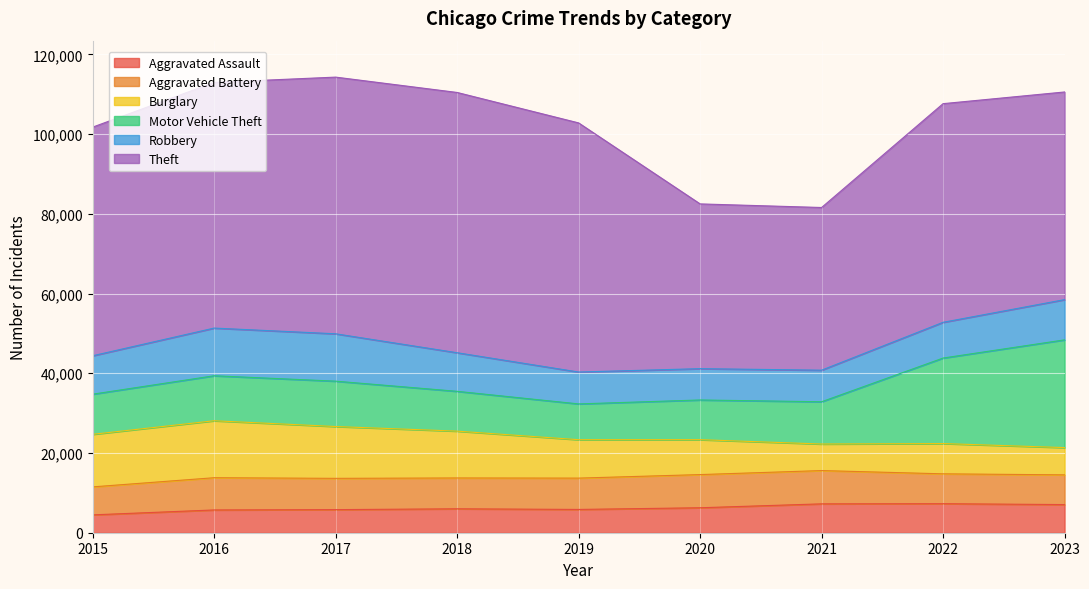

What is the value of the Aggravated Assault point at the 7th from the left?

7242